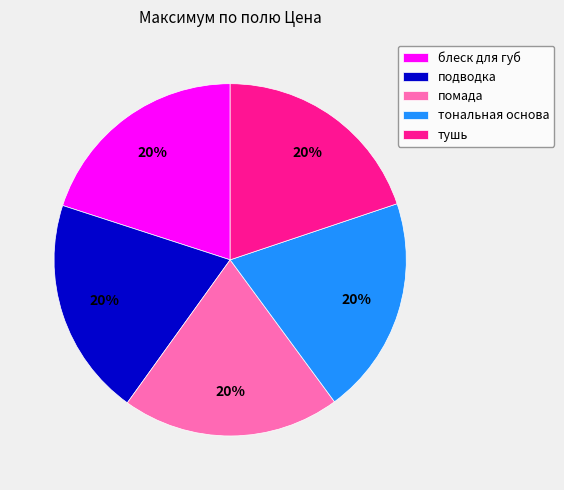

Approximately how many times larger is the value at тушь compared to тональная основа?

1.0